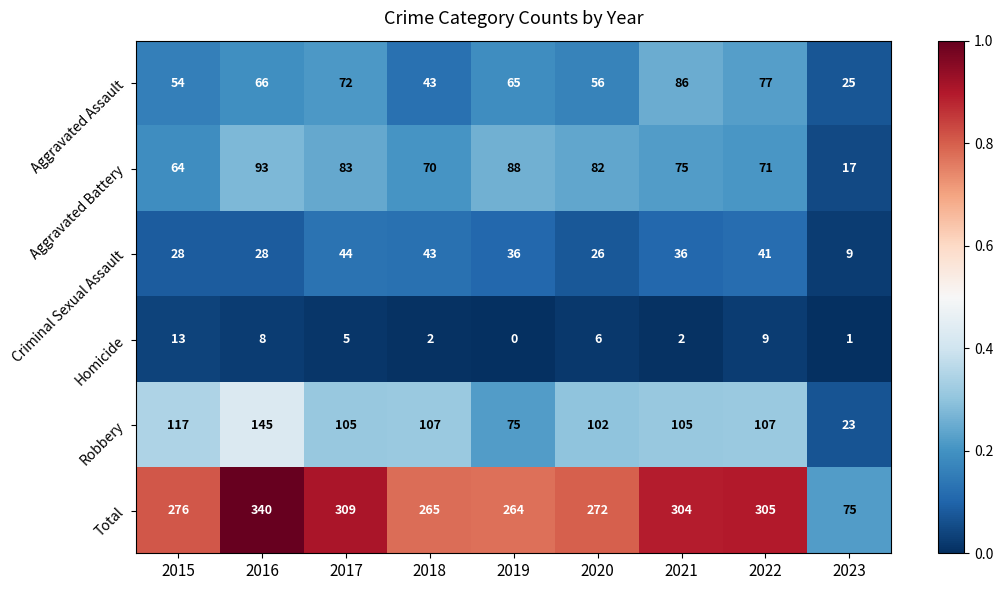

What is the difference between the Total values at 2019 and 2016?

76